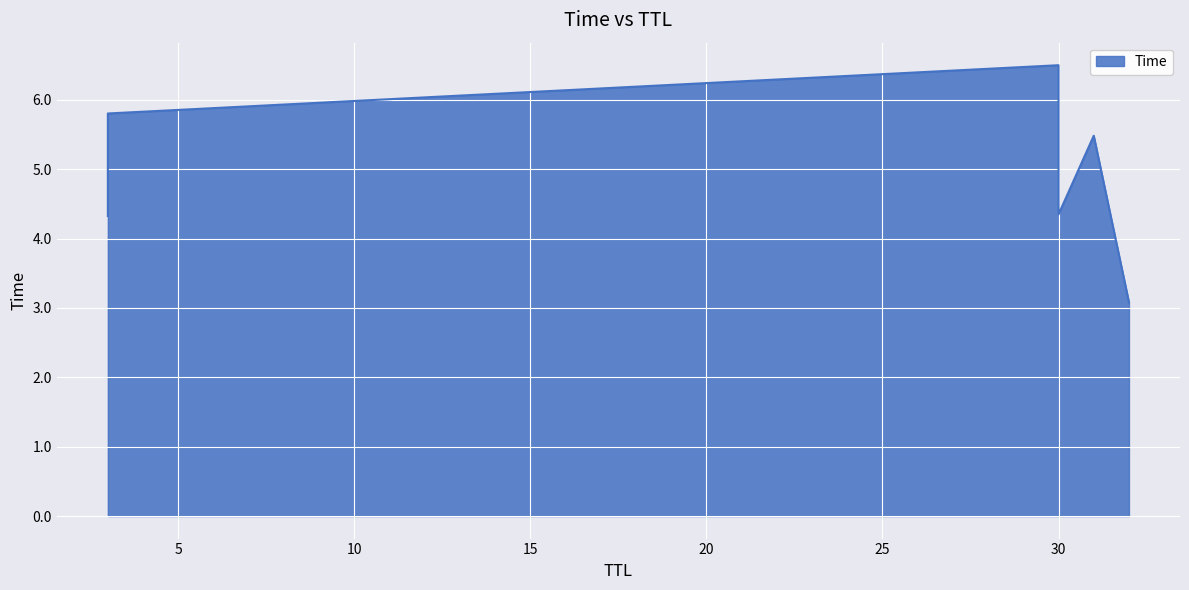

At which label is the value closest to 4?

3